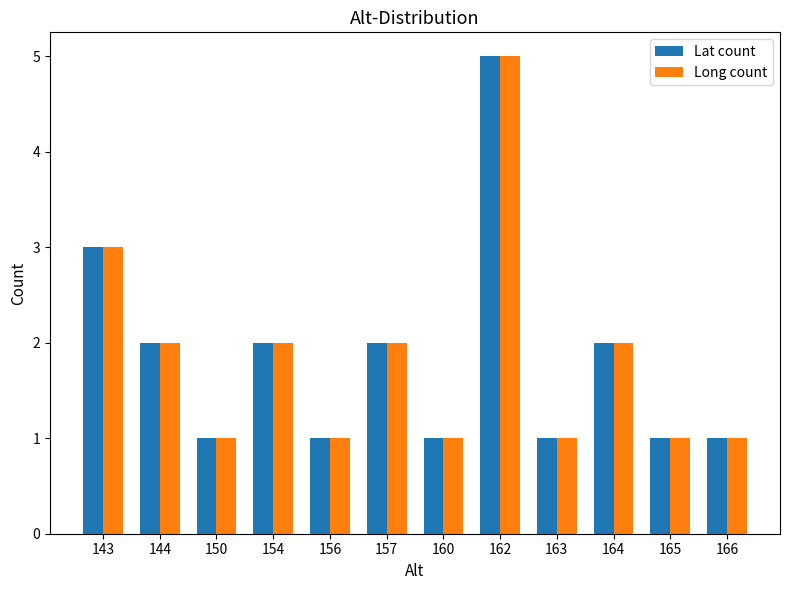

What is the sum of the Long count values at 163 and 164?

3